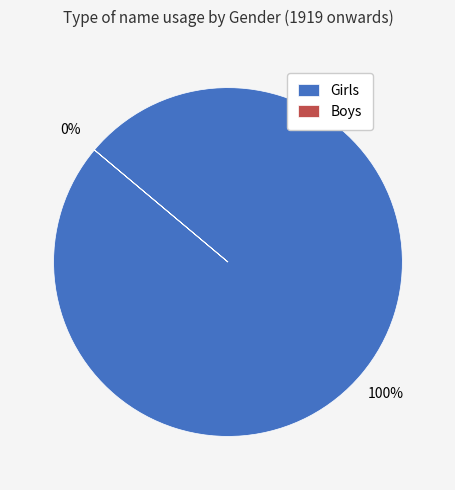

Rank the categories by value from highest to lowest.

Girls, Boys